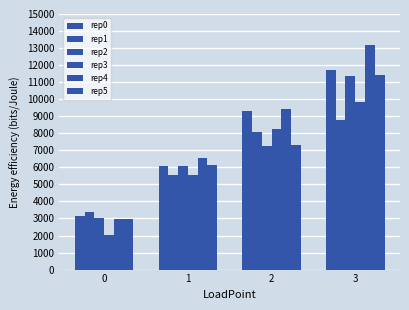

Between 3 and 2, which is larger?

3